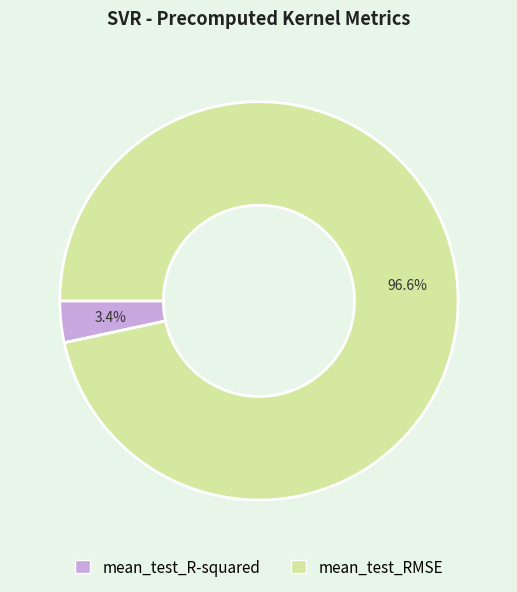

Between mean_test_RMSE and mean_test_R-squared, which is larger?

mean_test_RMSE